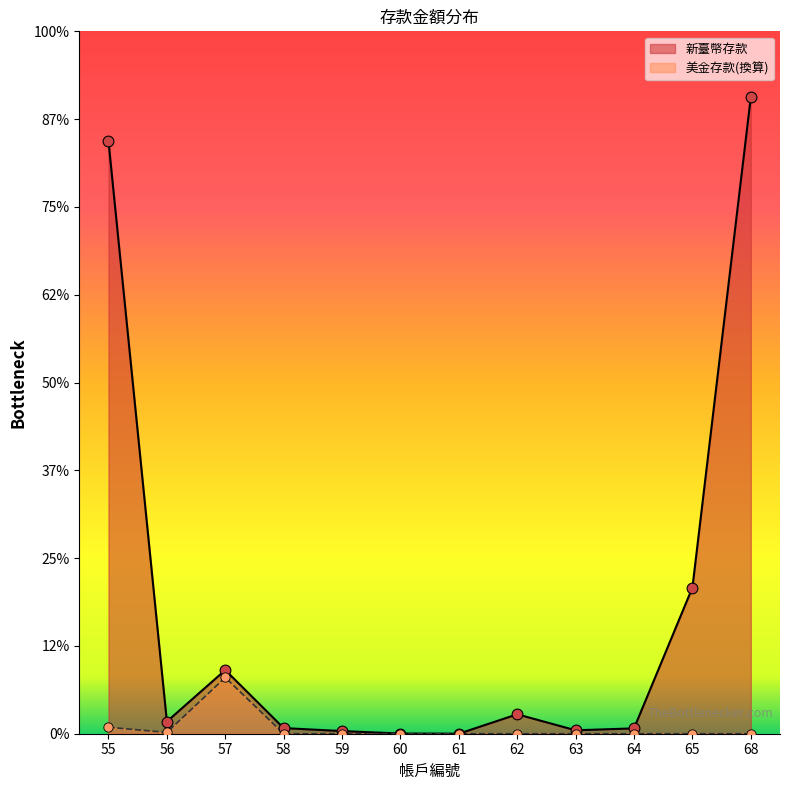

At which category is the sum across all series the highest?

68